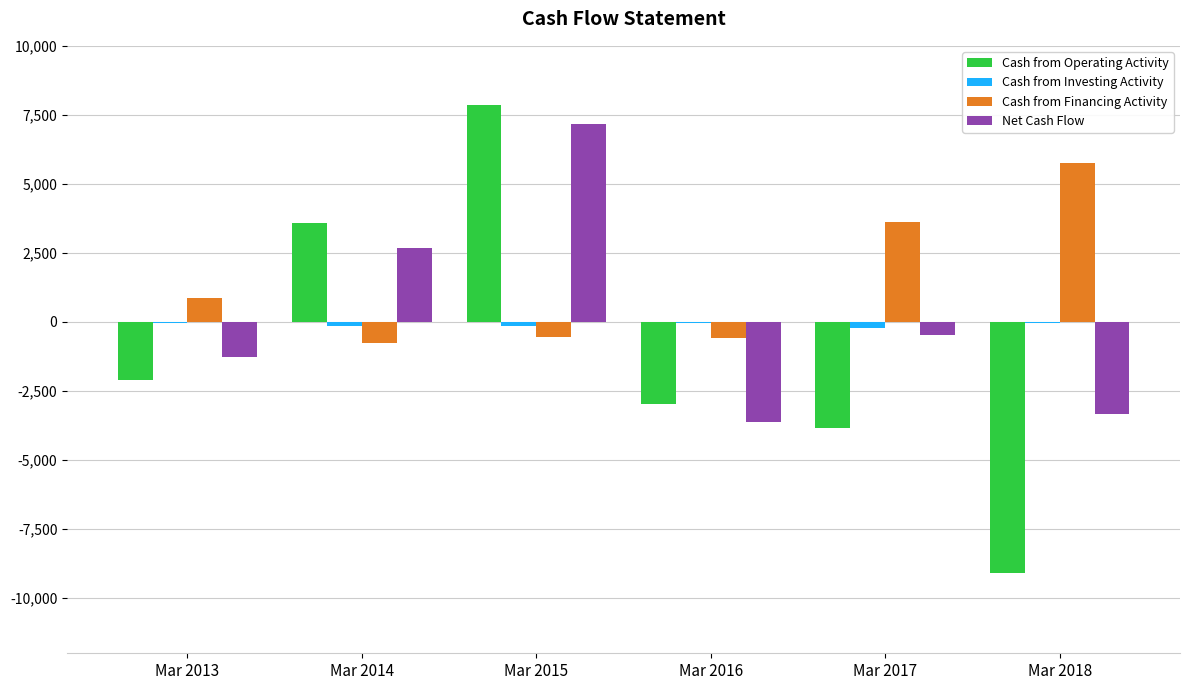

What is the sum of all Cash from Financing Activity values?

8340